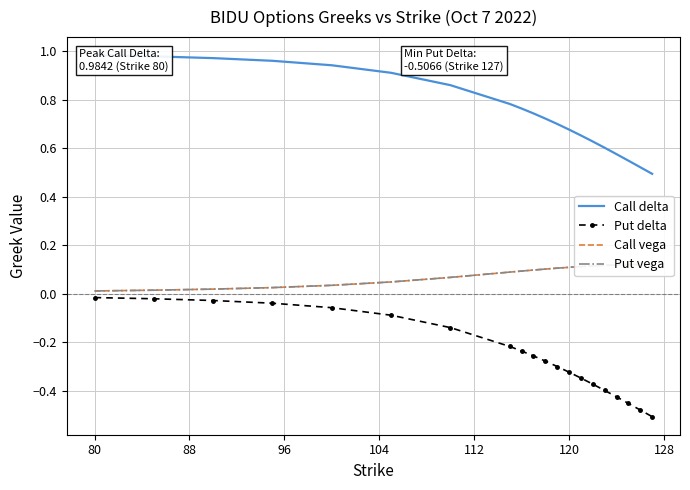

What is the sum of all Put vega values?

1.6